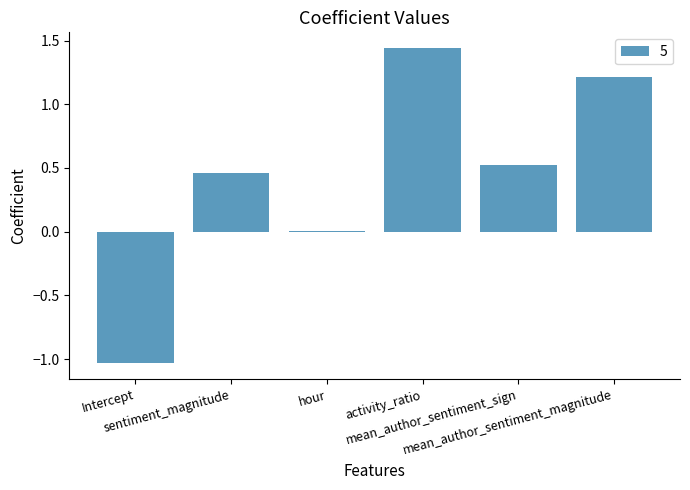

How many series are shown in this chart?

1